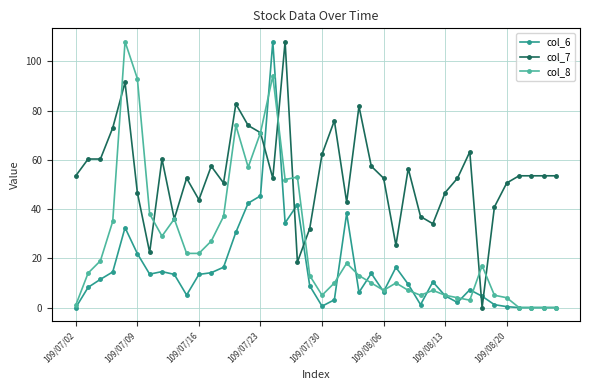

True or false: col_8 has more than 0 interior local peaks.

True